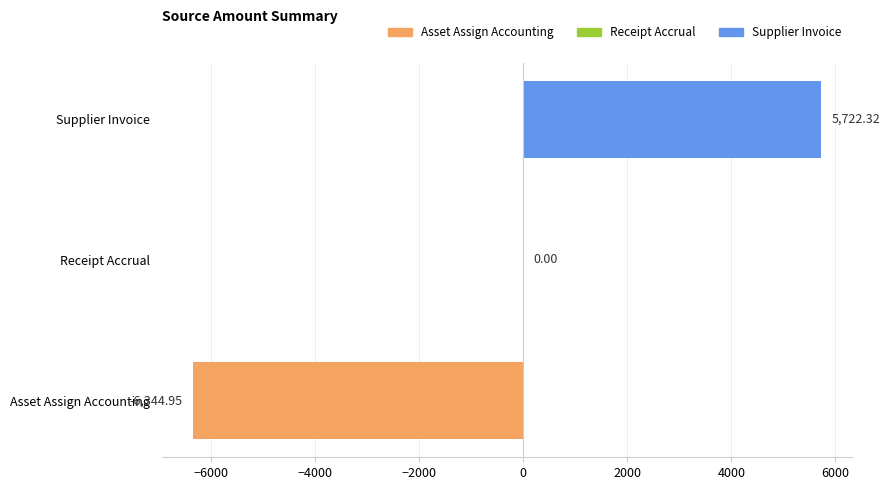

How many series are shown in this chart?

1